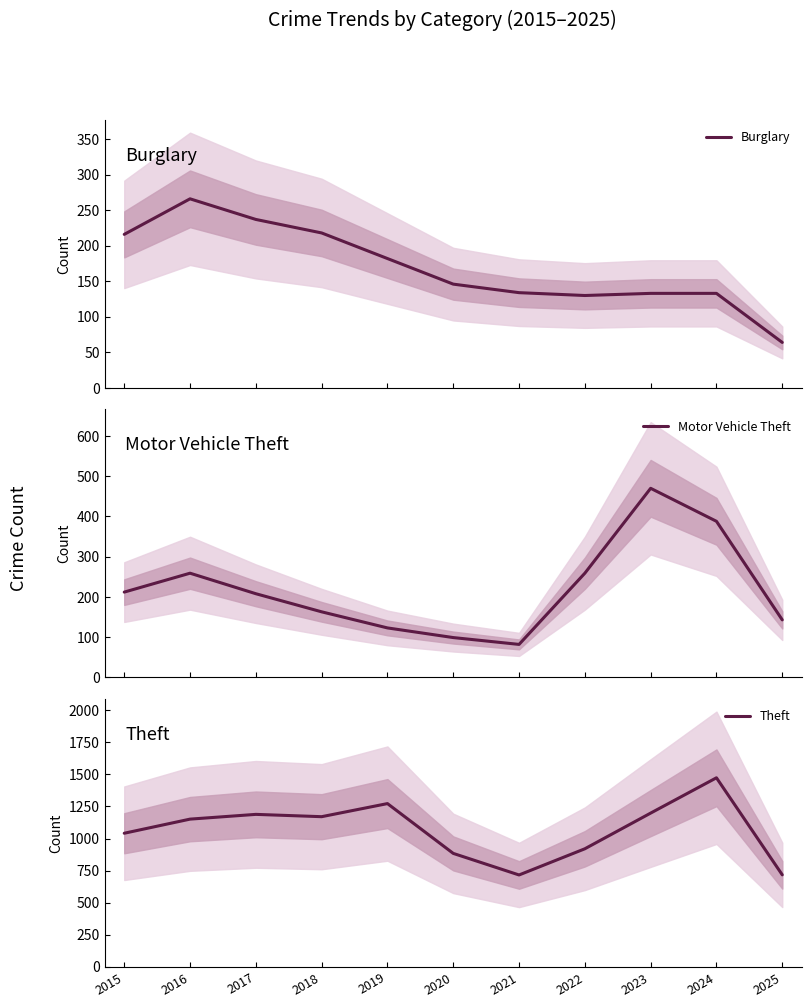

Which series has the widest spread of values?

Theft